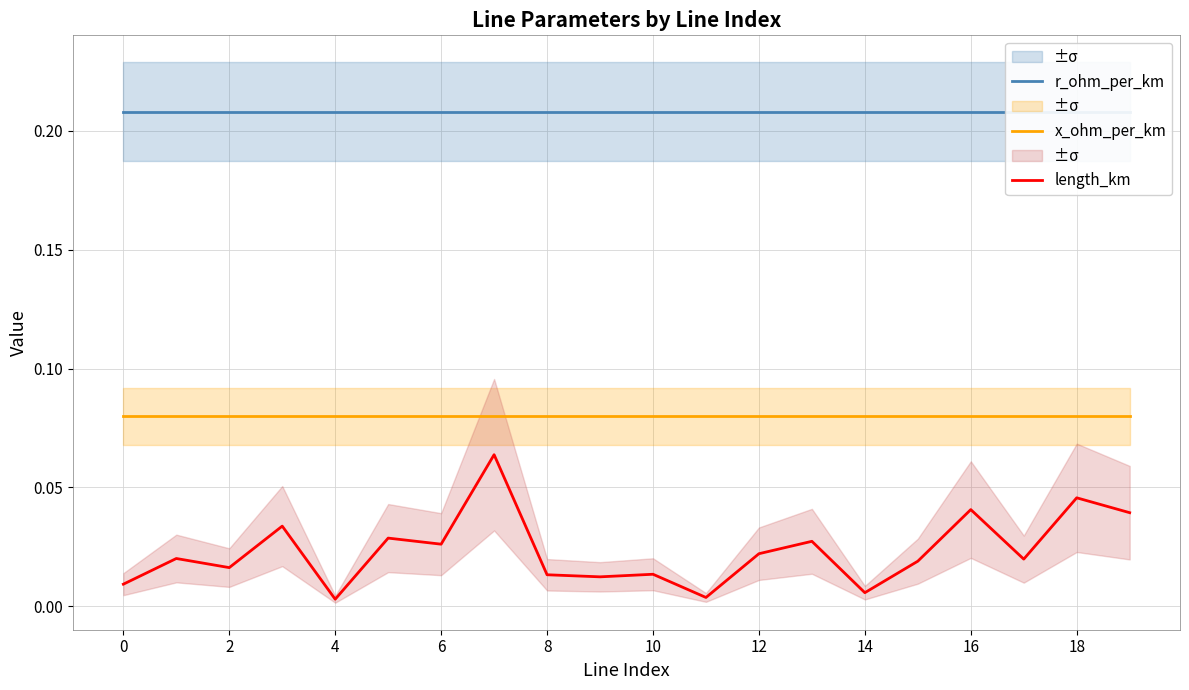

True or false: length_km and x_ohm_per_km cross at least once.

False